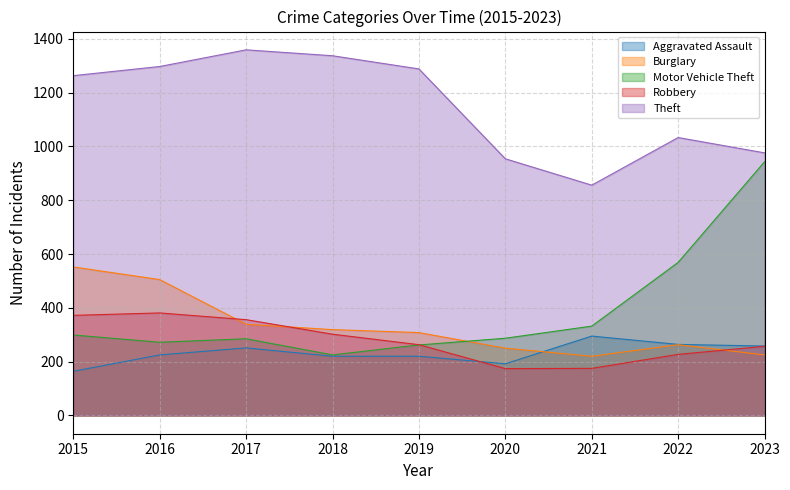

Which has a higher value, 2015 or 2017?

2017